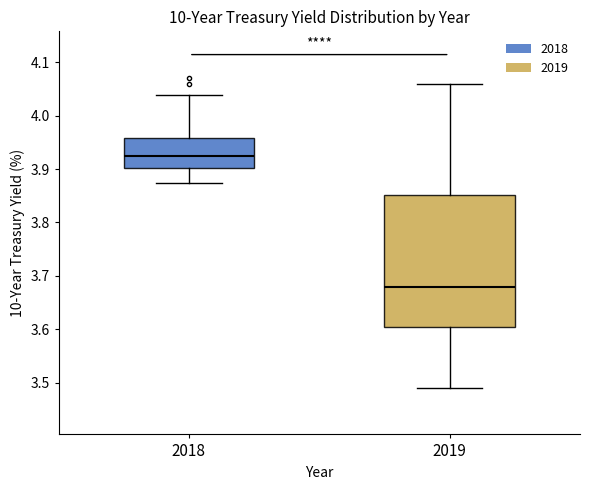

Which box's median line is the highest?

2018